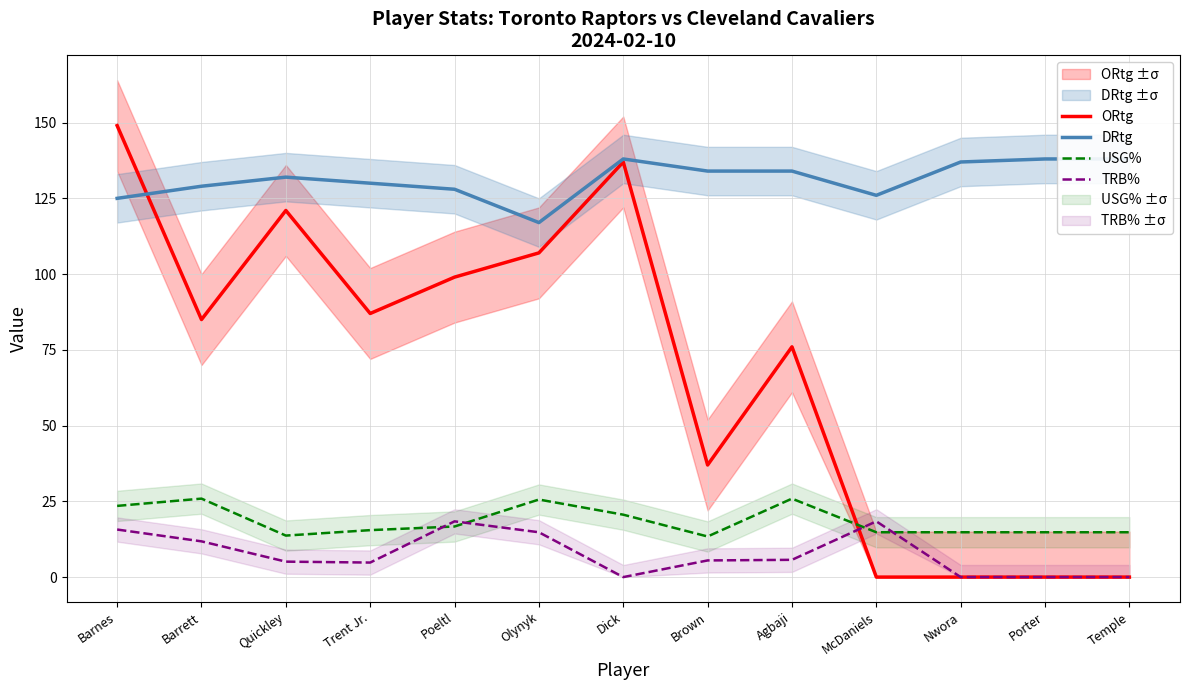

How many lines are shown in the chart?

4